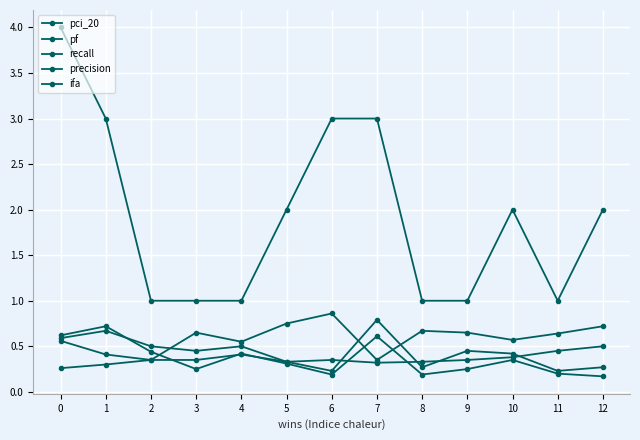

How many categories are shown in the chart?

13